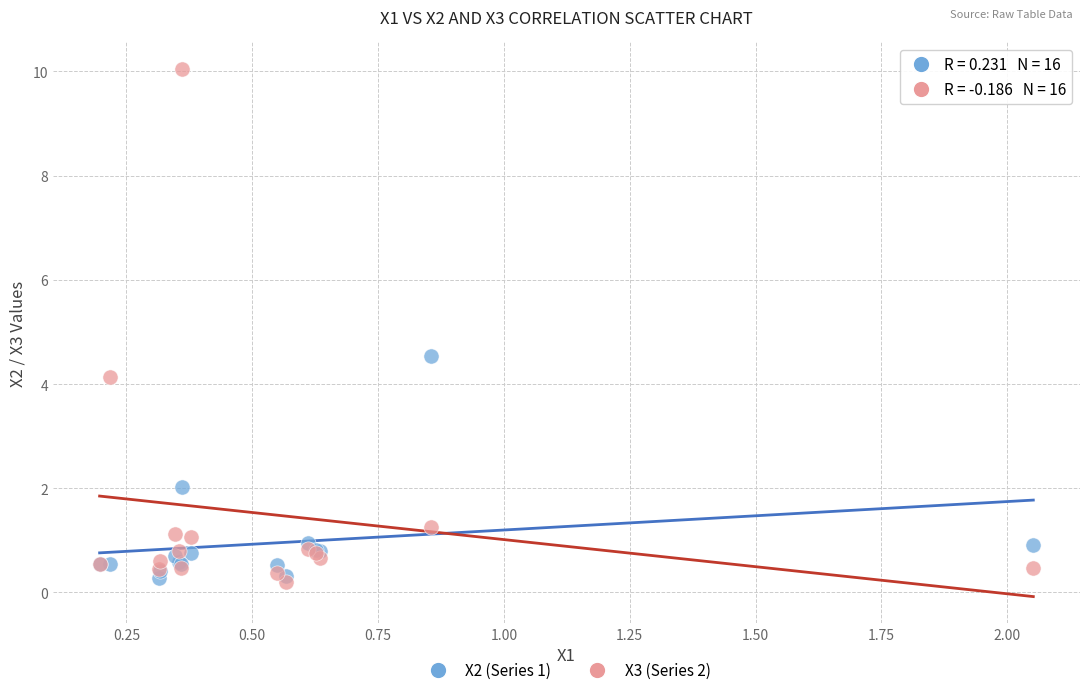

Across all series, what Y value is closest to 5?

4.5